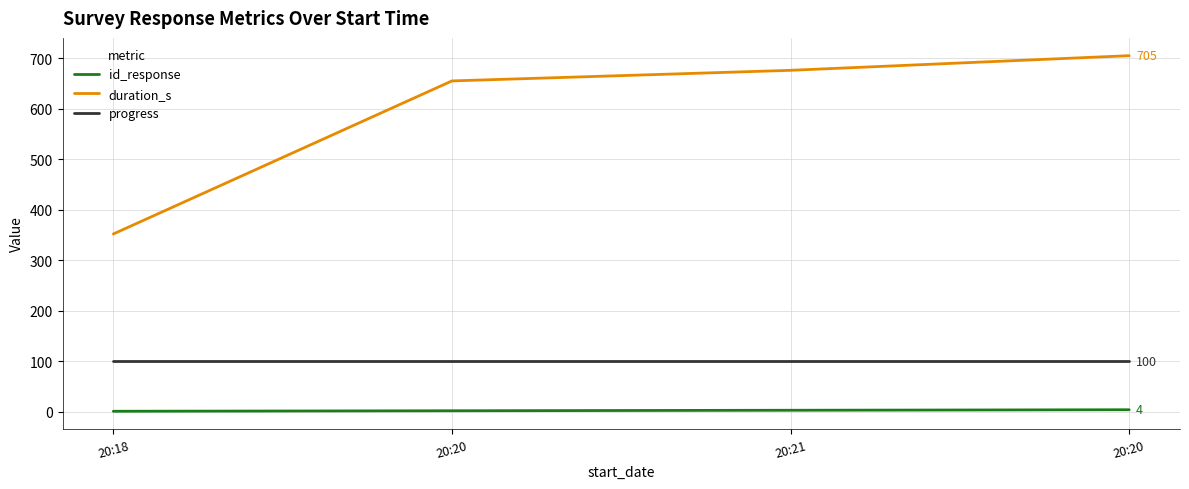

Count the number of data series in this chart.

3